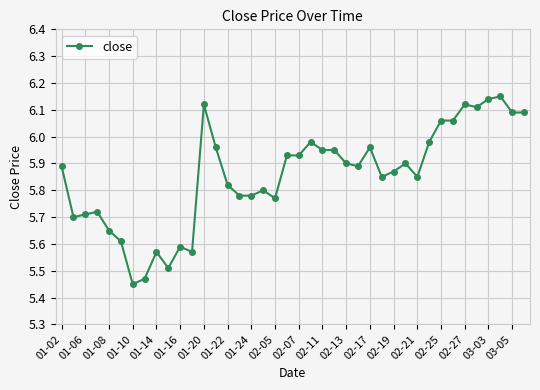

True or false: the data has more than 1 interior local peaks.

True